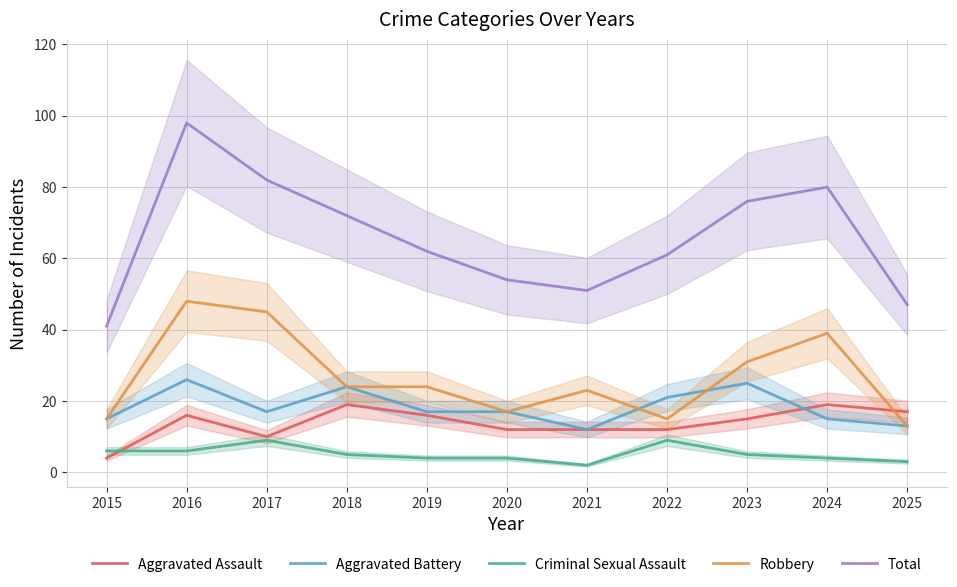

In Criminal Sexual Assault, how many points are lower than both neighbors (excluding endpoints)?

1